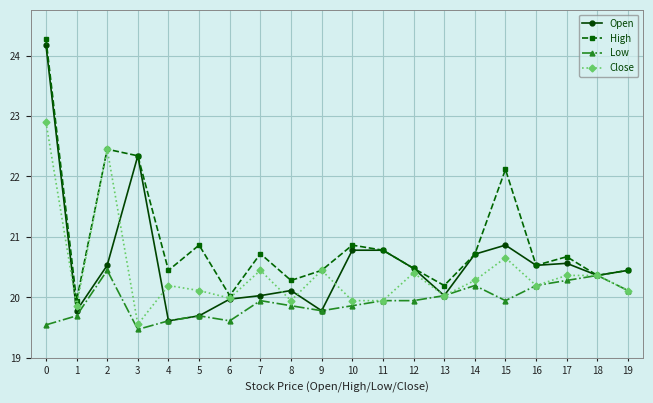

True or false: High has a value of 22.3 at 3.

True